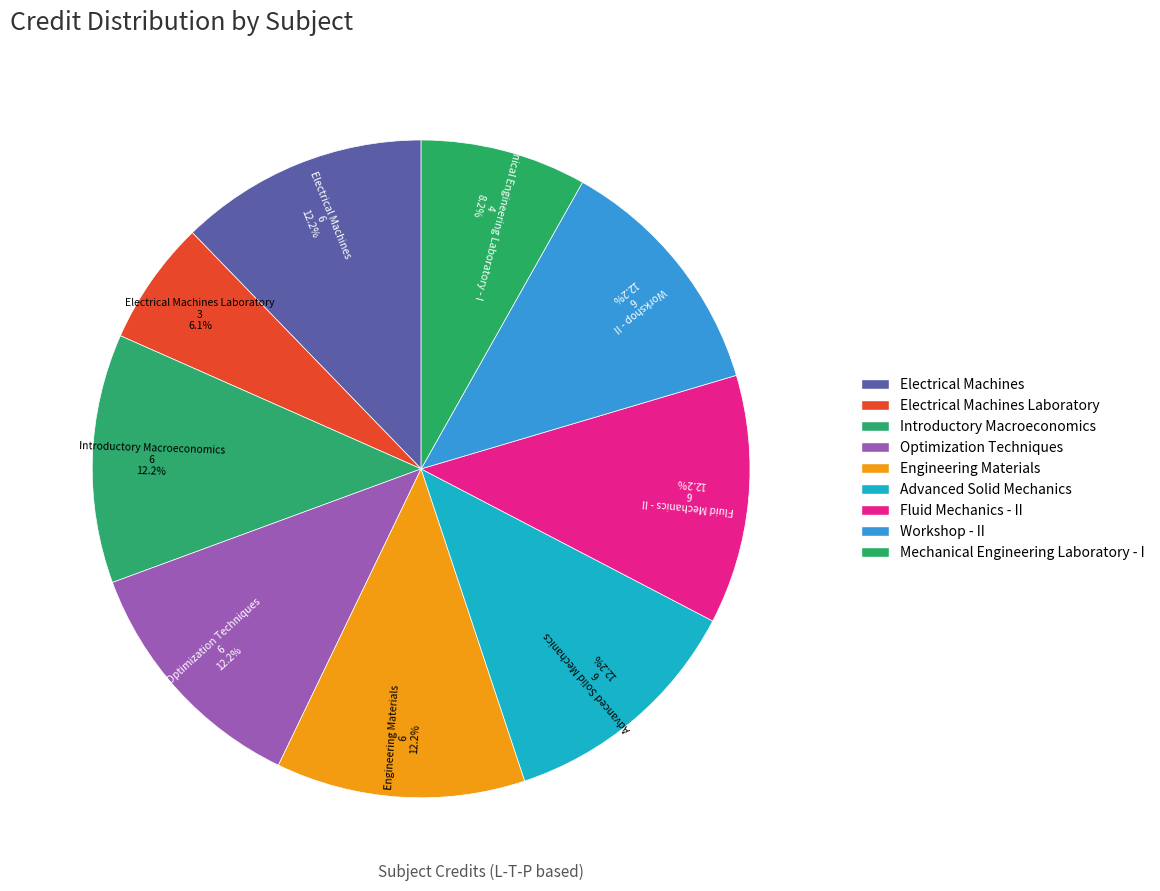

To the nearest percent, what is the combined percentage of Engineering Materials and Electrical Machines Laboratory?

18%